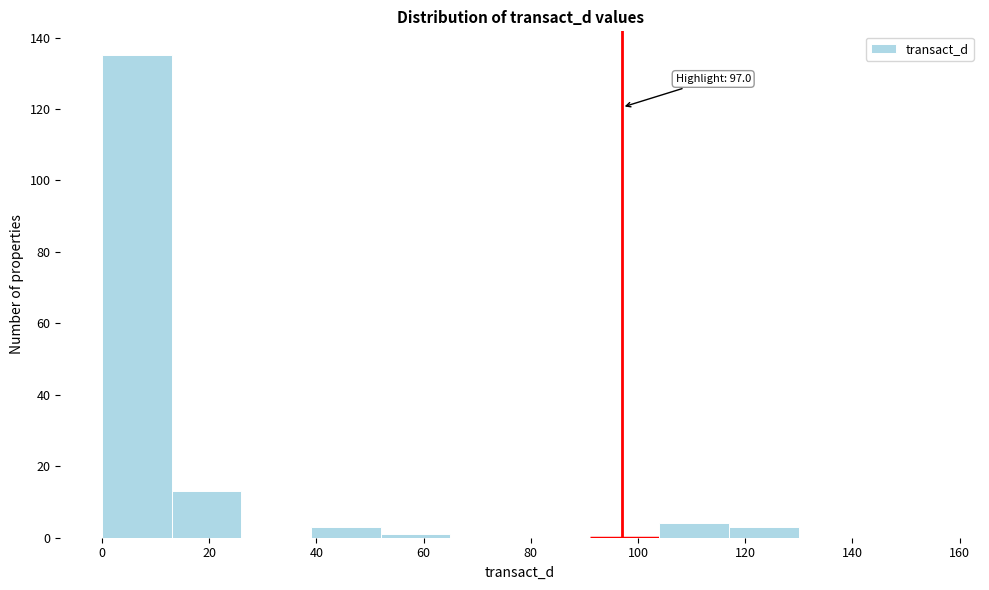

Over which range of the x-axis is the bar tallest?

0 to 13